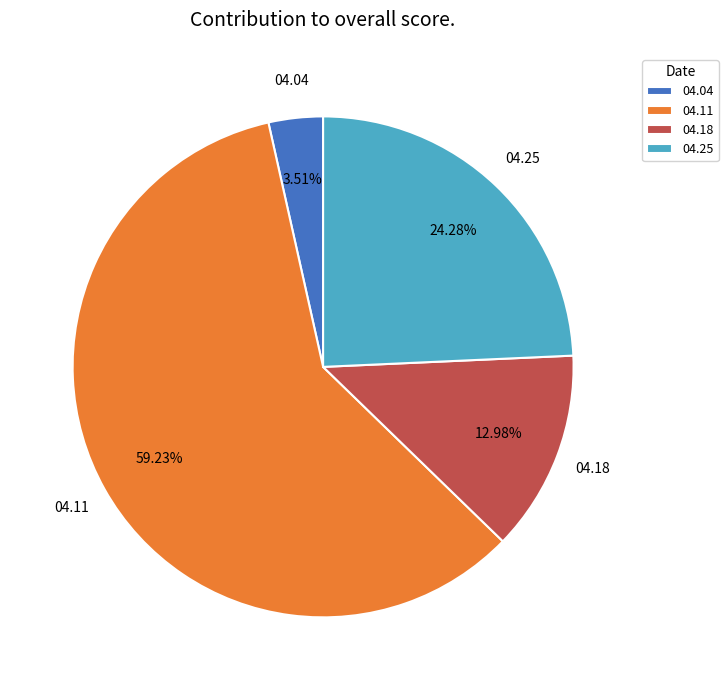

Which category accounts for the majority?

04.11